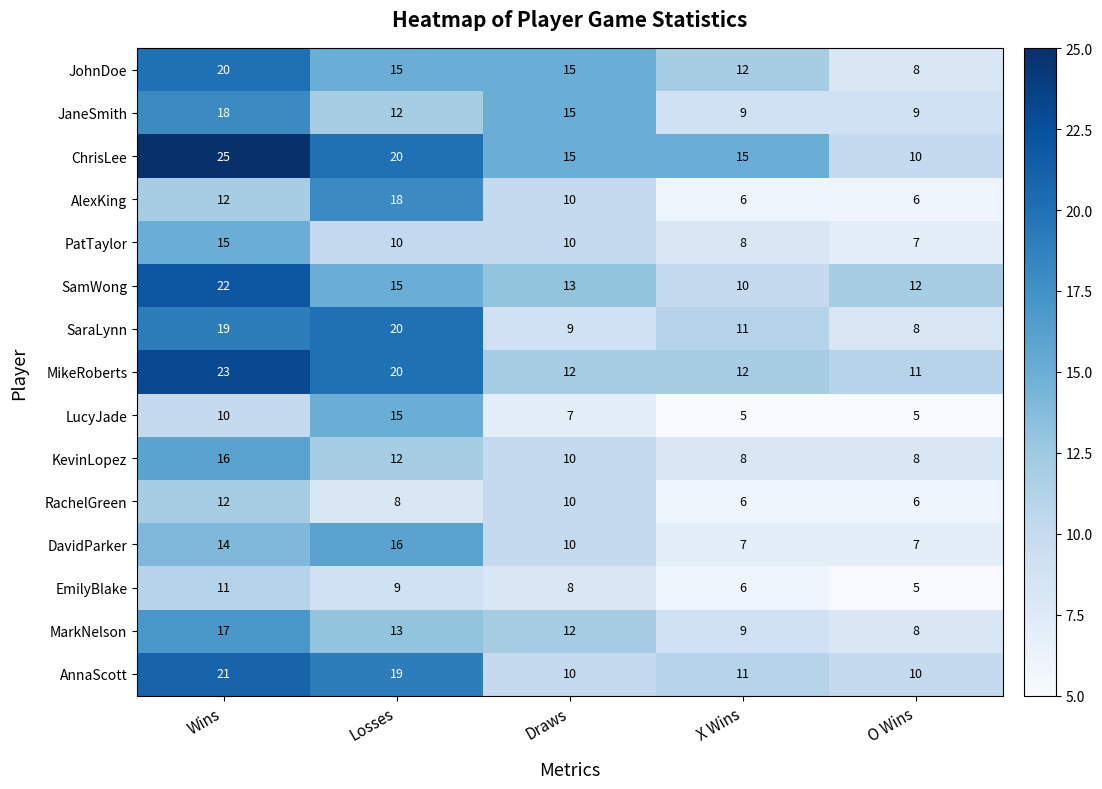

What is the difference between the maximum and minimum values in the SaraLynn series?

12